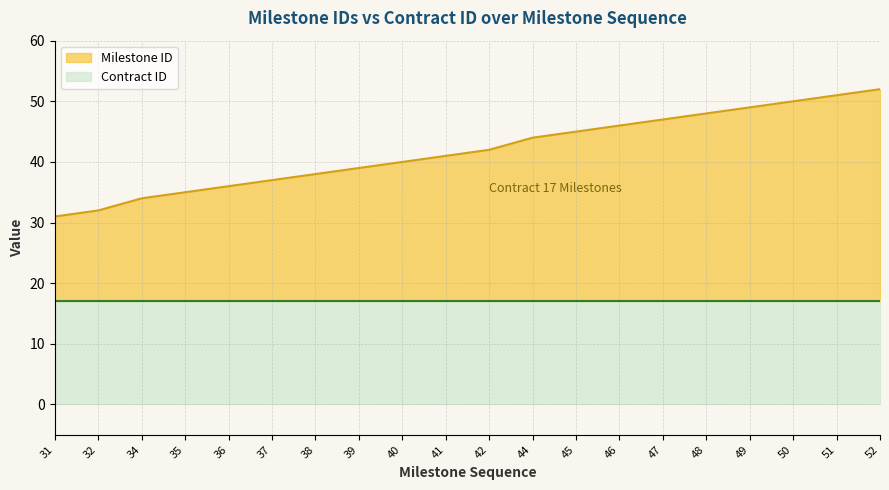

What is the minimum value for Contract ID?

17